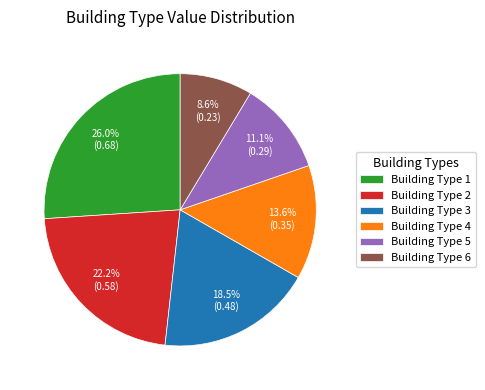

Which slice is the smallest?

Building Type 6